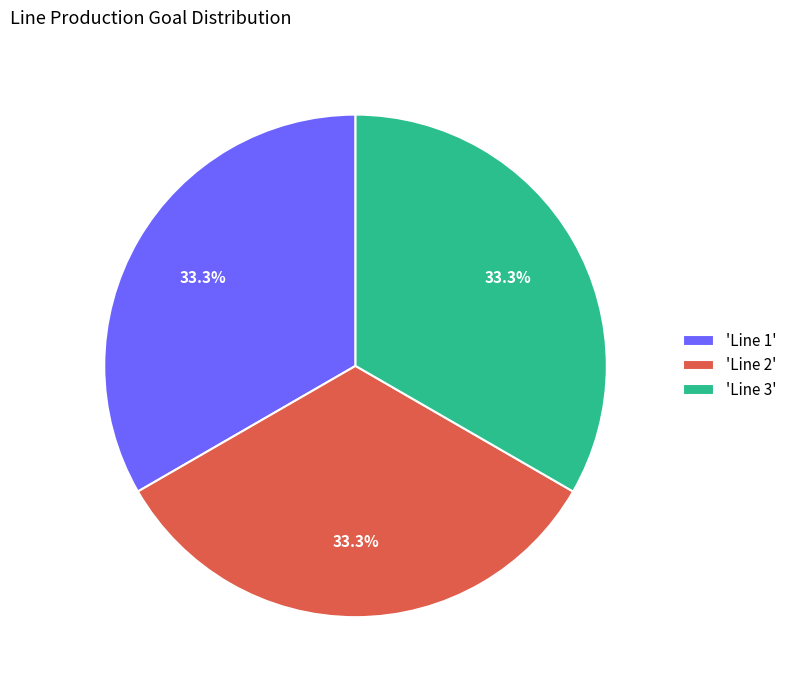

To the nearest percent, what is the difference between the largest and smallest slice percentages?

0%